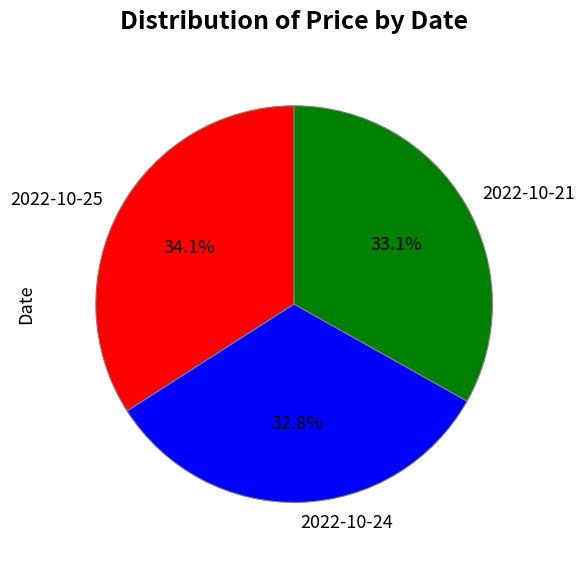

How much of the chart is everything except 2022-10-24?

67.2%